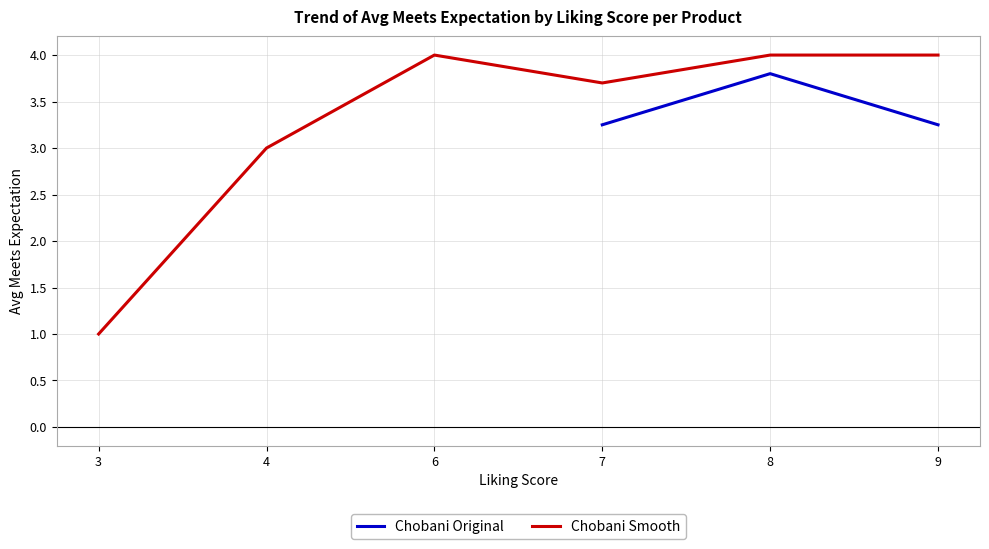

List the series in order of their overall mean, lowest first.

Chobani Original, Chobani Smooth